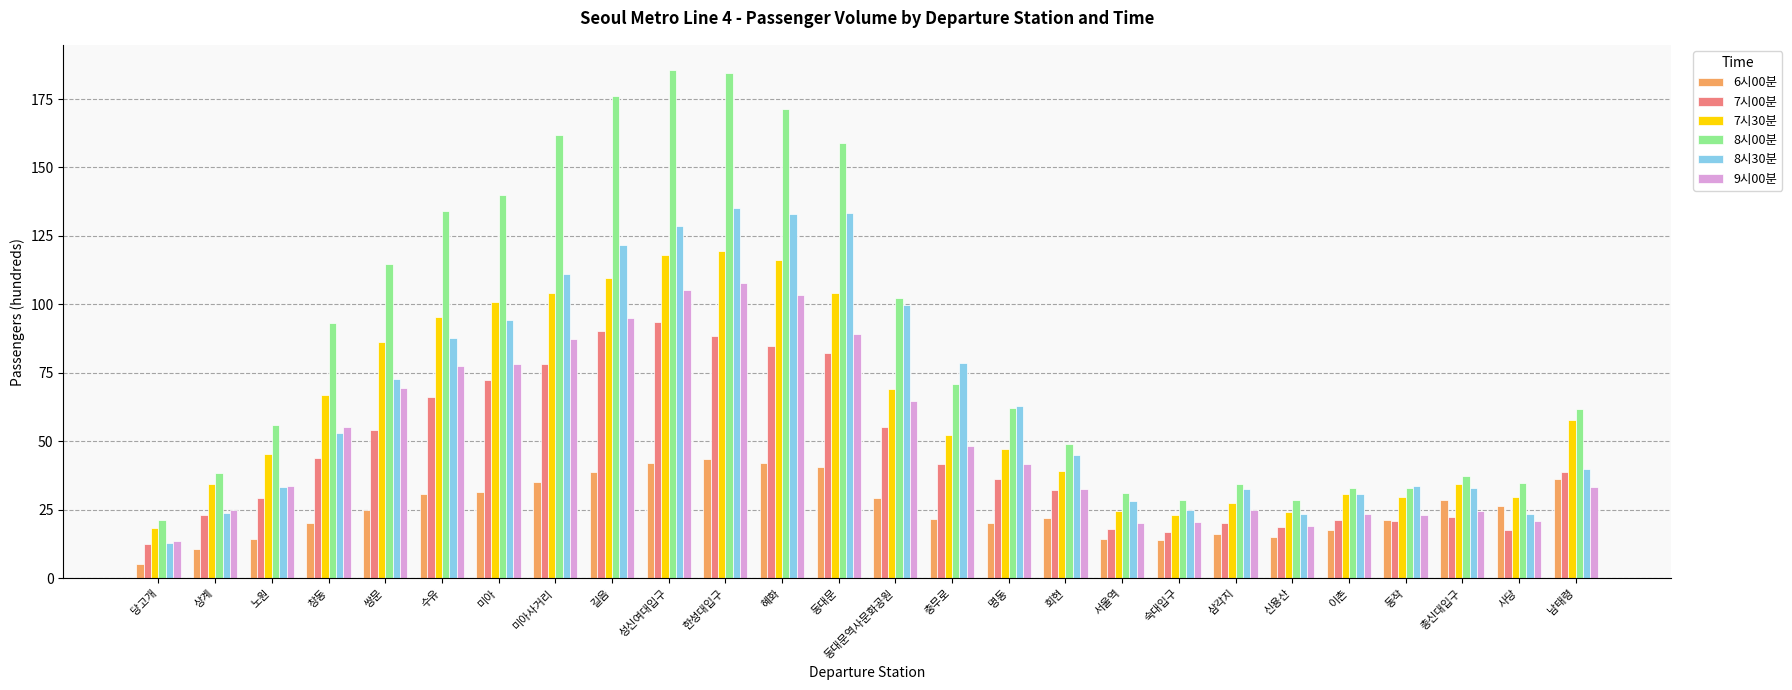

What is the difference between the highest and lowest values at 숙대입구?

14.5